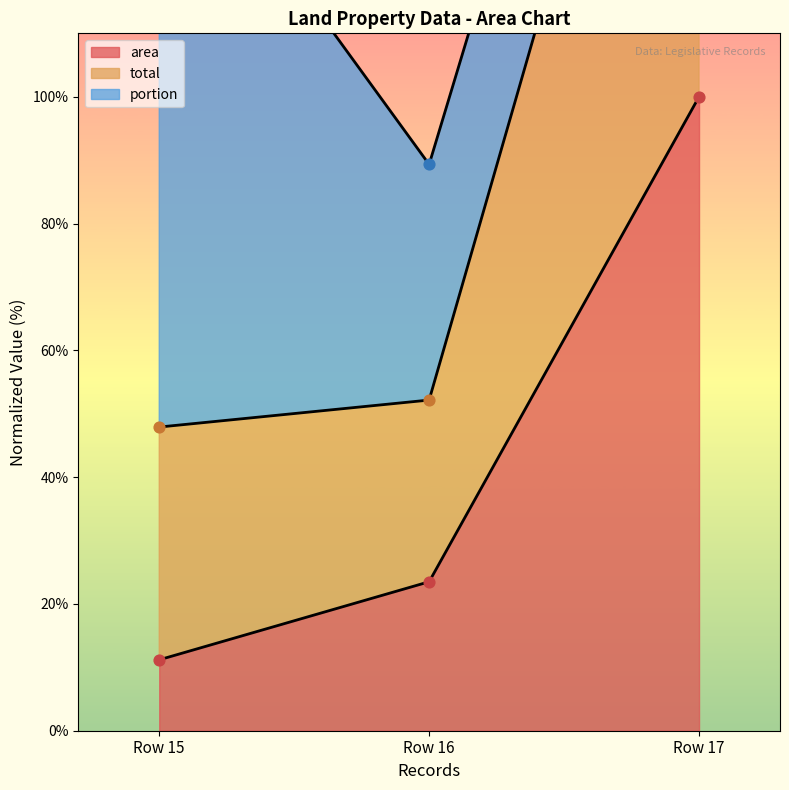

At which label is area closest to 55?

Row 16